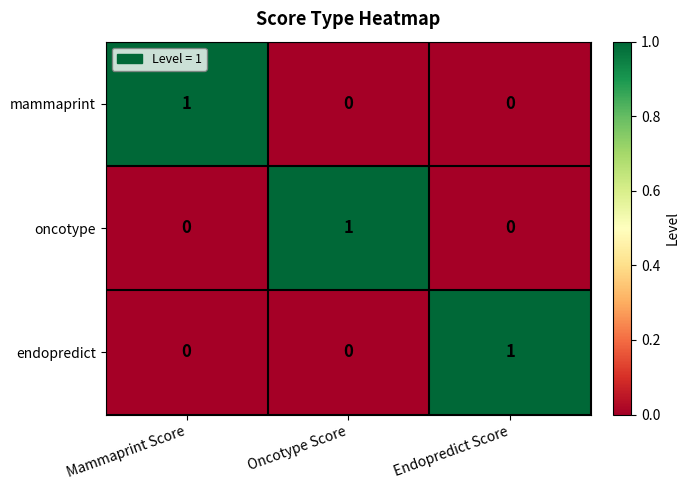

True or false: endopredict has a value of 0 at Mammaprint Score.

True